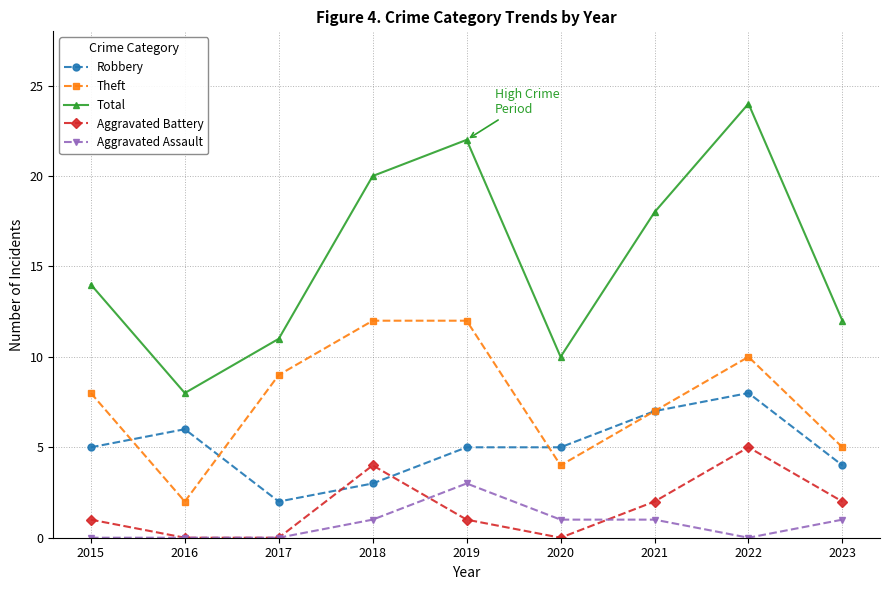

Read the Robbery value at 2019.

5